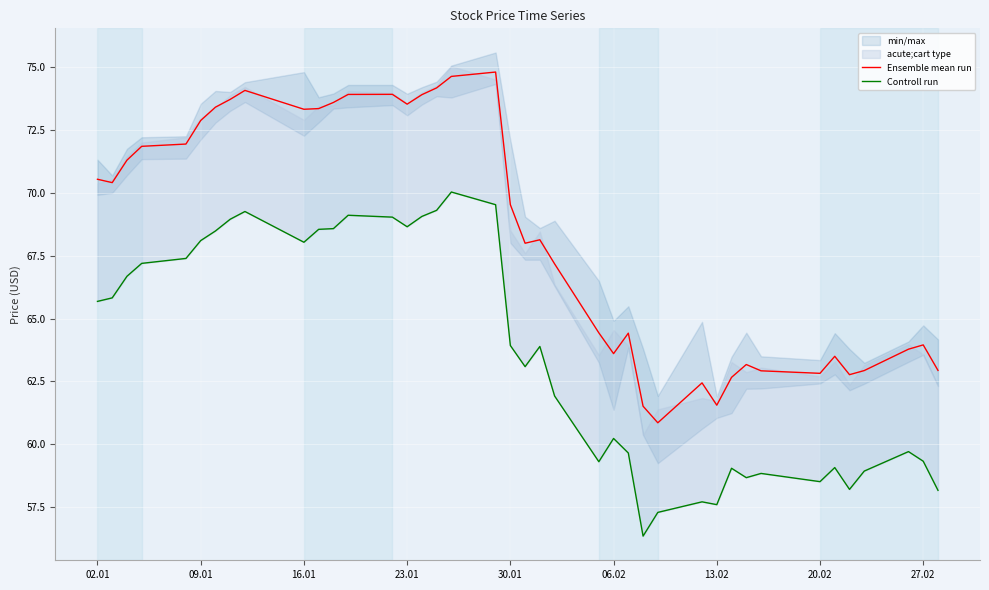

What is the maximum value for Ensemble mean run?

74.8